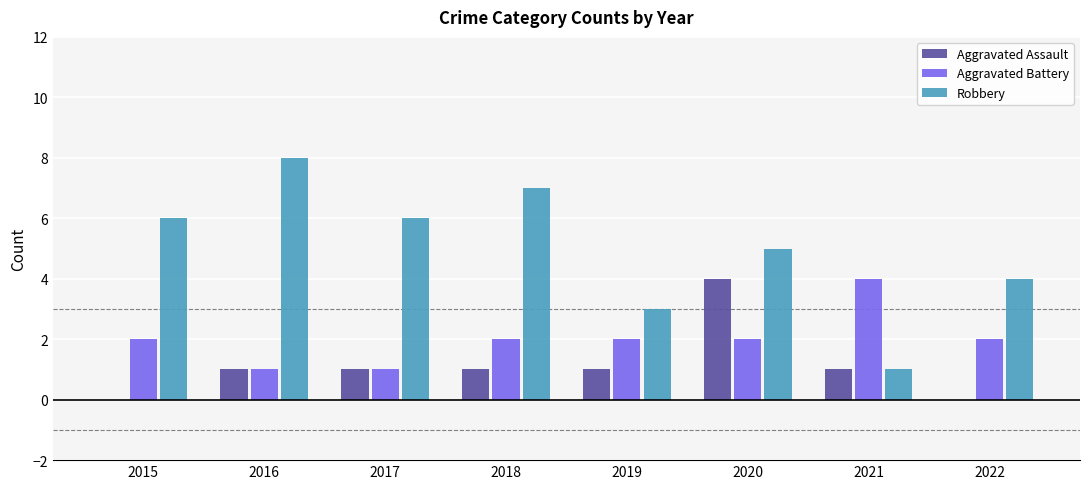

What is the average value of the Aggravated Battery series?

2